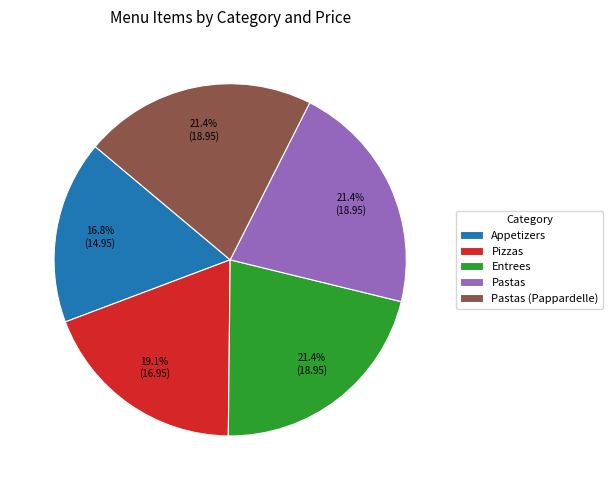

To the nearest percent, what is the average slice percentage?

20%